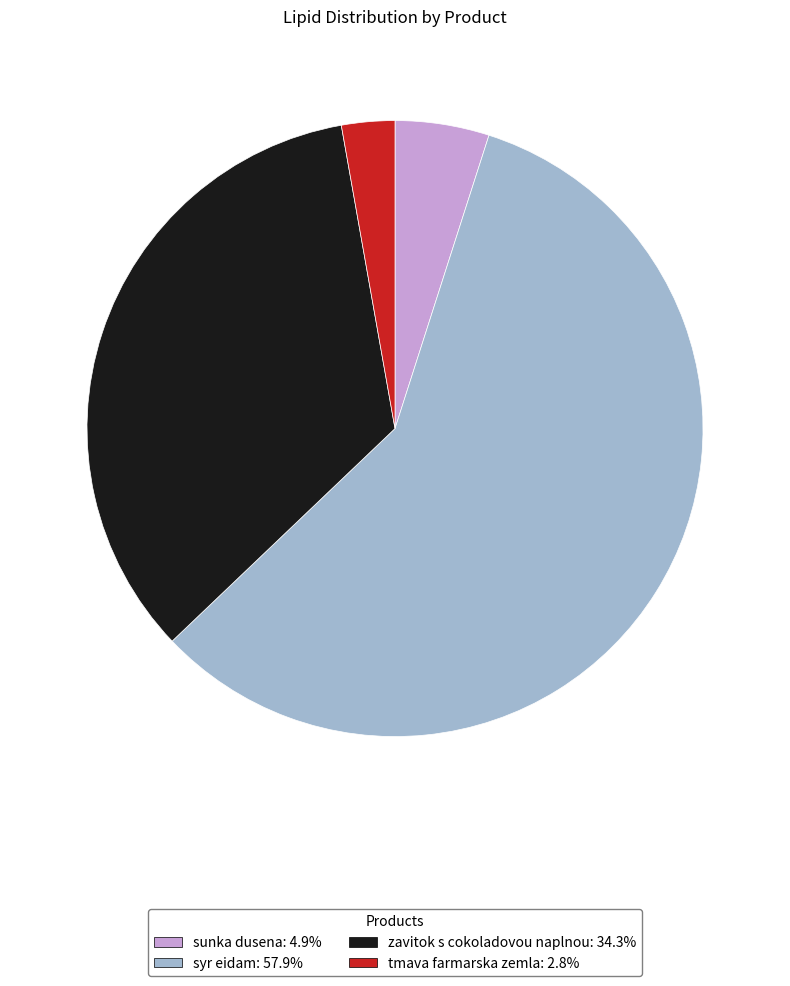

Is the sum of syr eidam and tmava farmarska zemla greater than half?

Yes